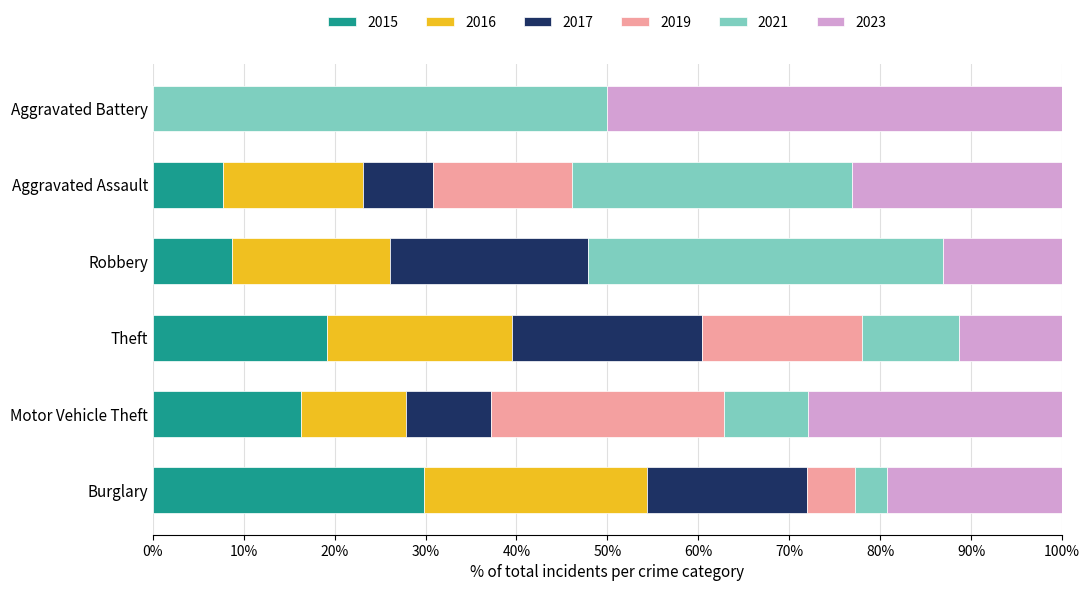

What is the total value across all series at Aggravated Battery?

100.0